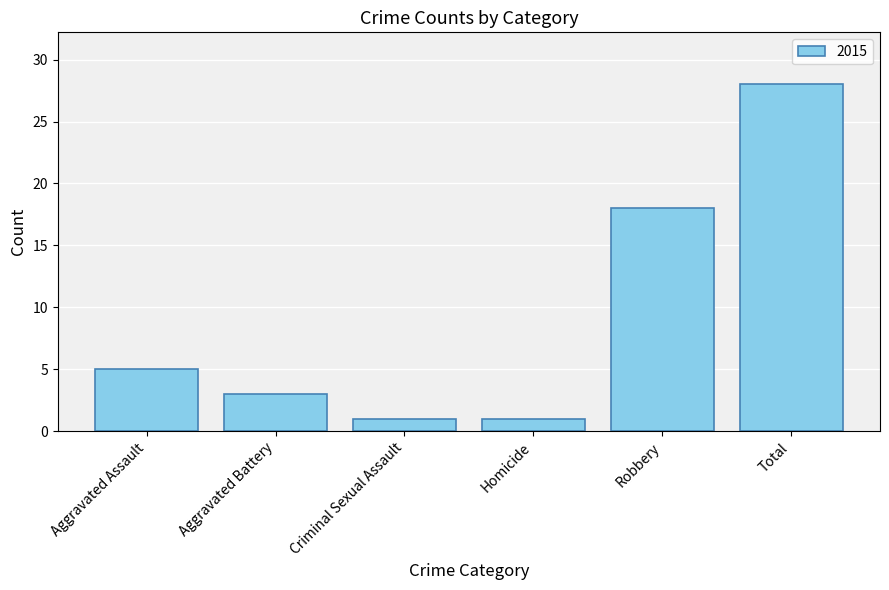

What is the difference between the maximum and minimum values?

27